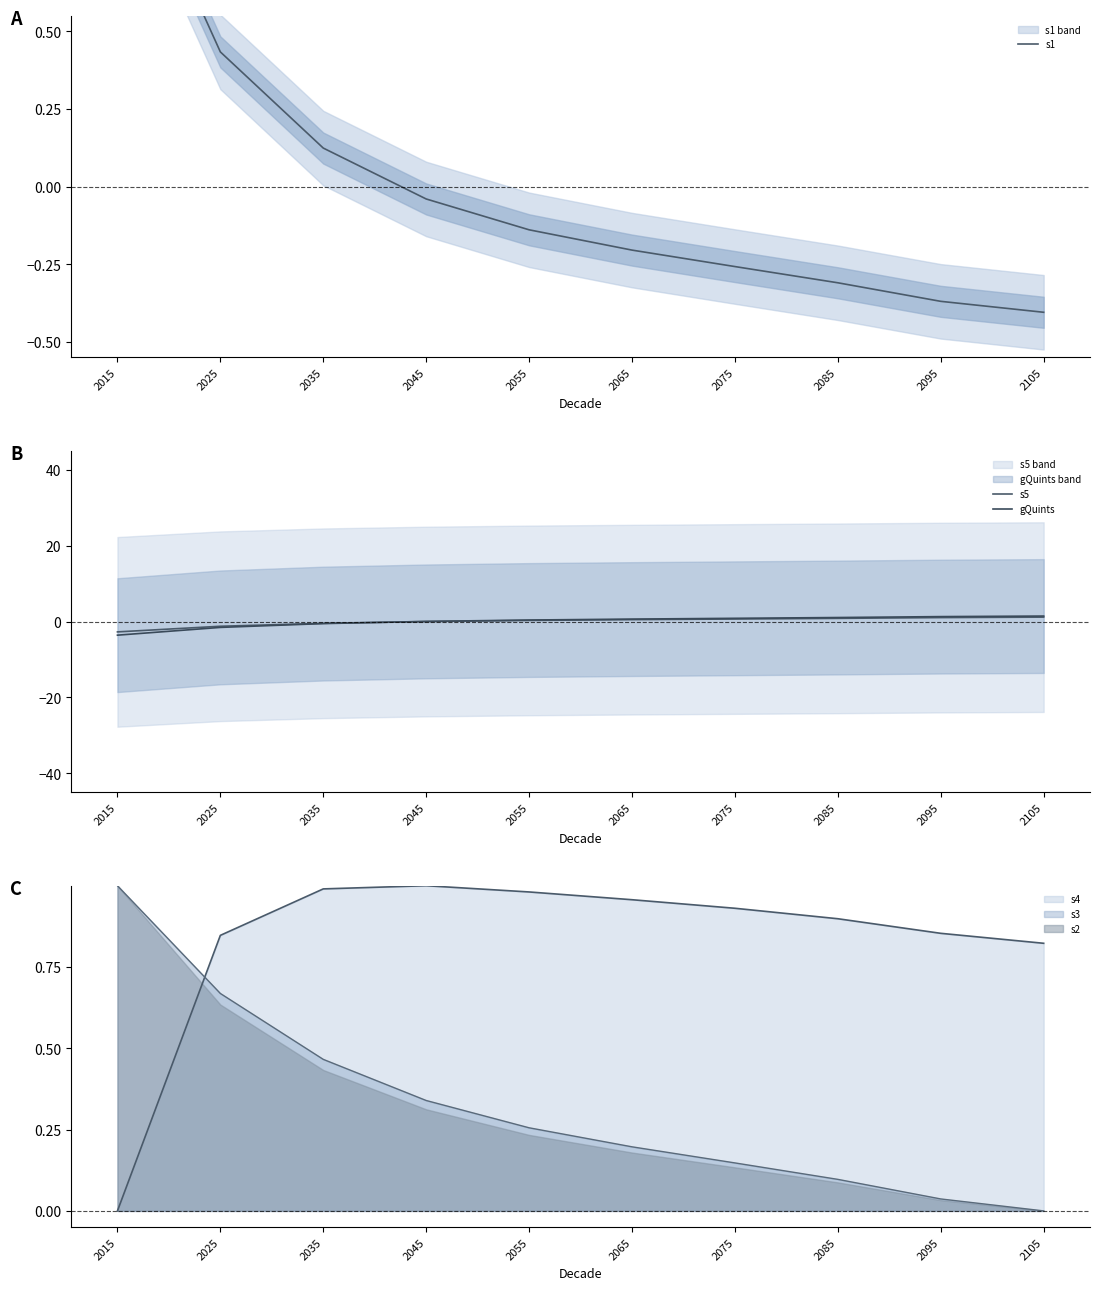

Where is s5 nearest to the value 0?

2045